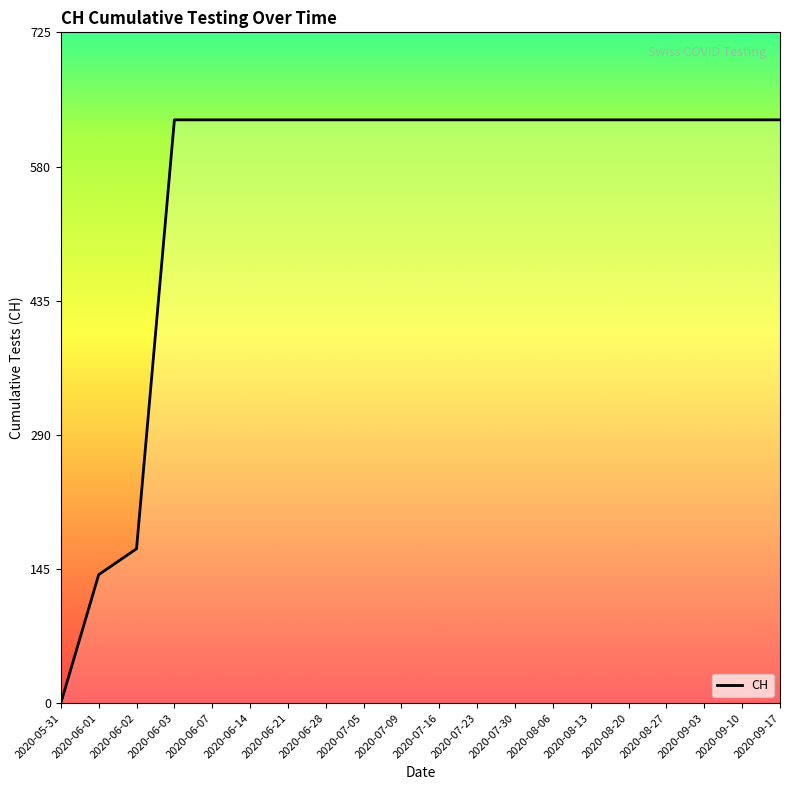

Reading left to right, transcribe all the data shown in this chart.

2020-05-31=0	2020-06-01=139	2020-06-02=167	2020-06-03=631	2020-06-07=631	2020-06-14=631	2020-06-21=631	2020-06-28=631	2020-07-05=631	2020-07-09=631	2020-07-16=631	2020-07-23=631	2020-07-30=631	2020-08-06=631	2020-08-13=631	2020-08-20=631	2020-08-27=631	2020-09-03=631	2020-09-10=631	2020-09-17=631